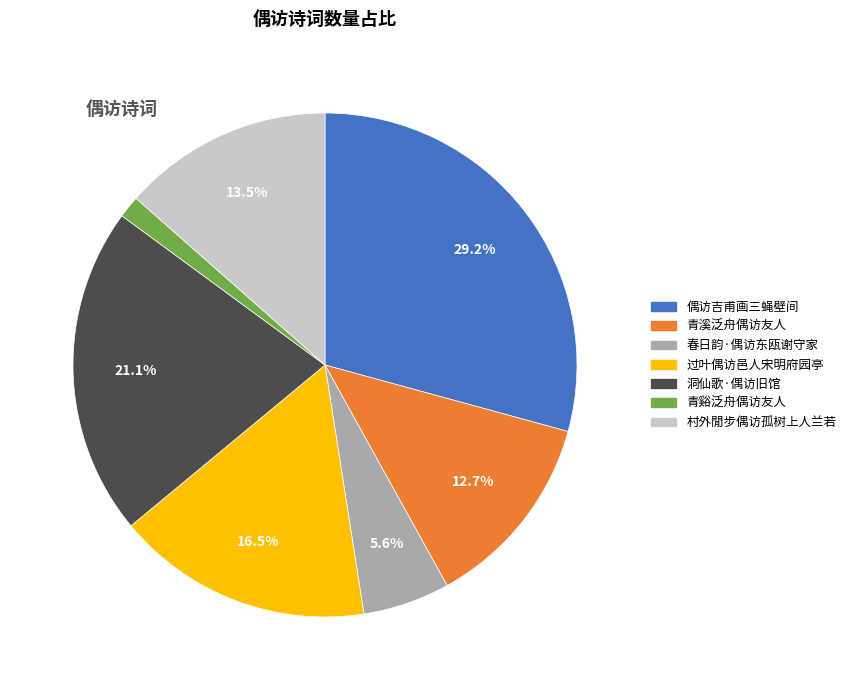

Do 青溪泛舟偶访友人 and 春日韵·偶访东瓯谢守家 together represent more than half of the pie?

No